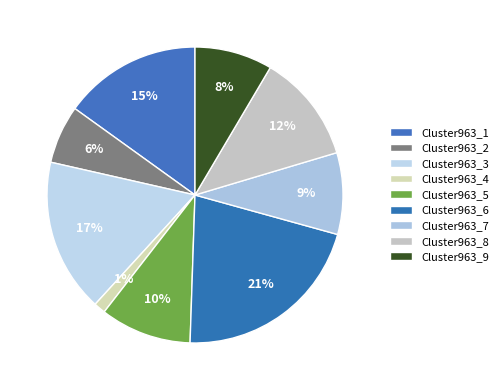

What percentage is the Cluster963_9 slice, to the nearest percent?

8%